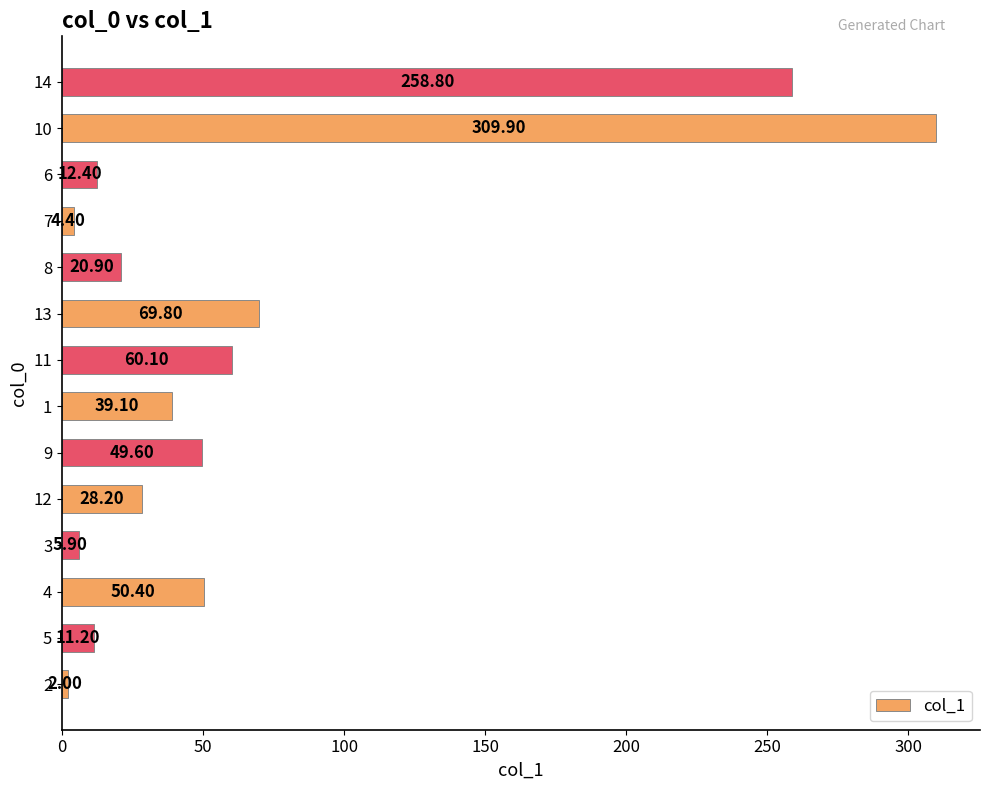

List the labels in order of value, smallest first.

2, 7, 3, 5, 6, 8, 12, 1, 9, 4, 11, 13, 14, 10